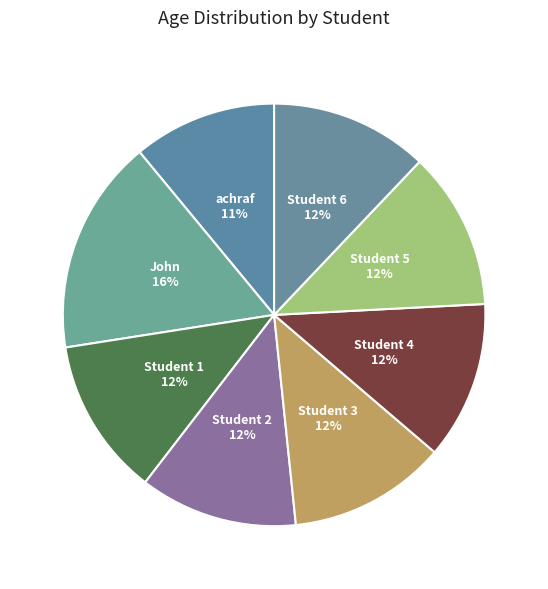

To the nearest percent, what percentage of the pie is Student 5?

12%